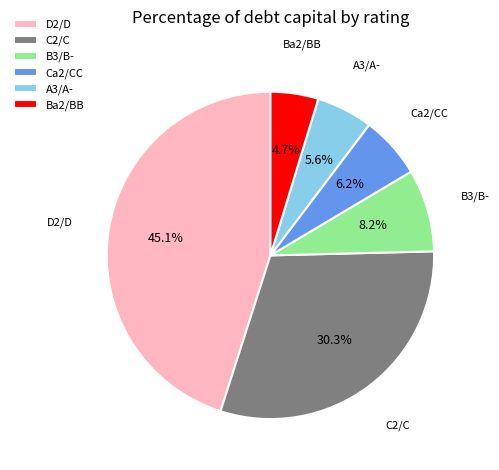

Does A3/A- represent more than half of the total?

No